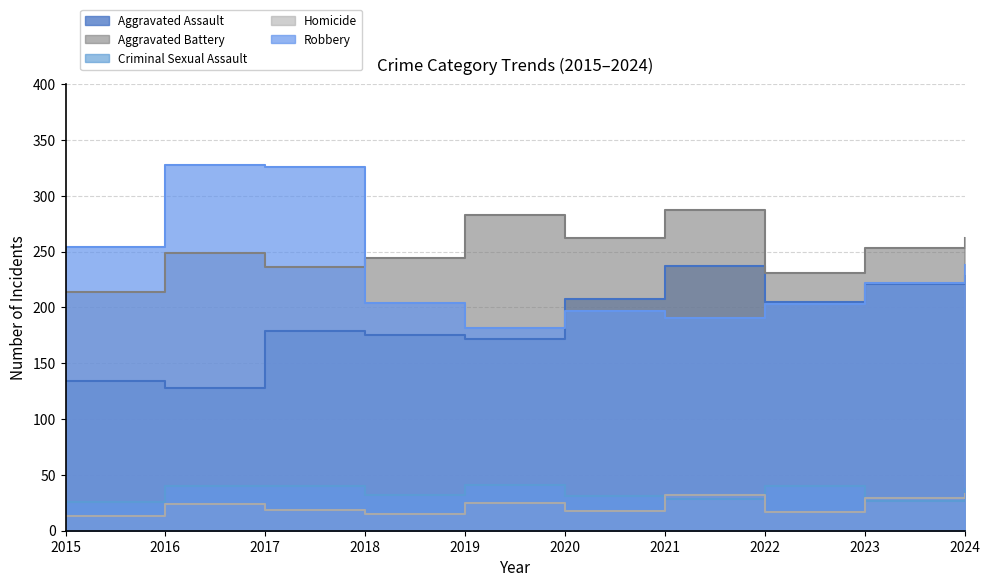

True or false: Criminal Sexual Assault has more than 1 interior local peaks.

True